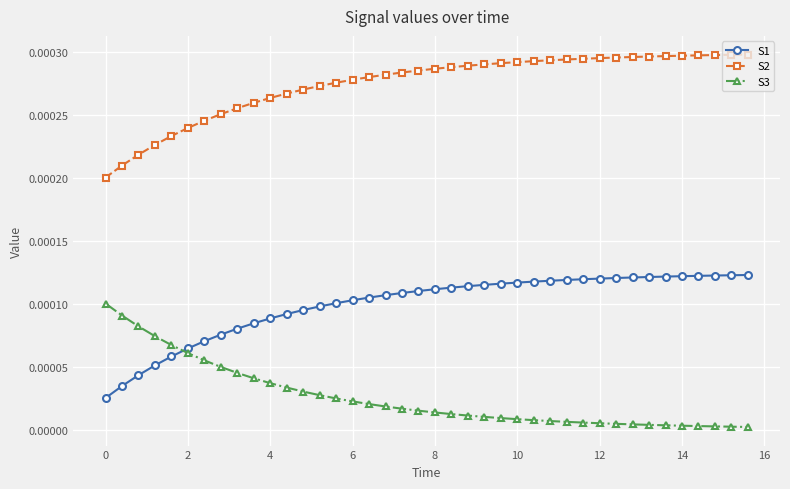

List the series in order of their peak value, lowest first.

S3, S1, S2